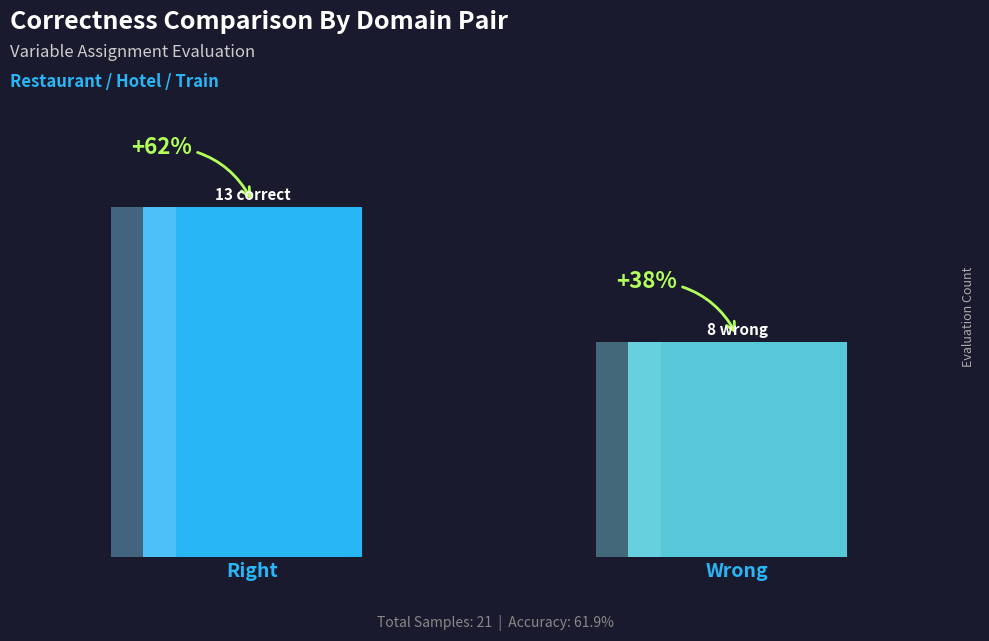

What position from the left is Right?

1